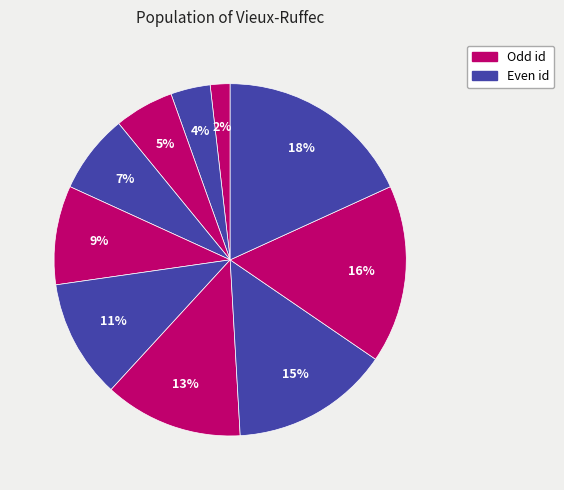

Is there any slice that represents more than half of the pie?

No